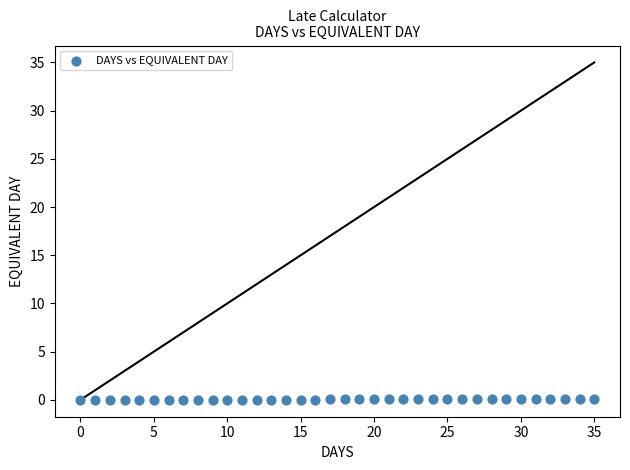

Count the number of points in this scatter plot.

36